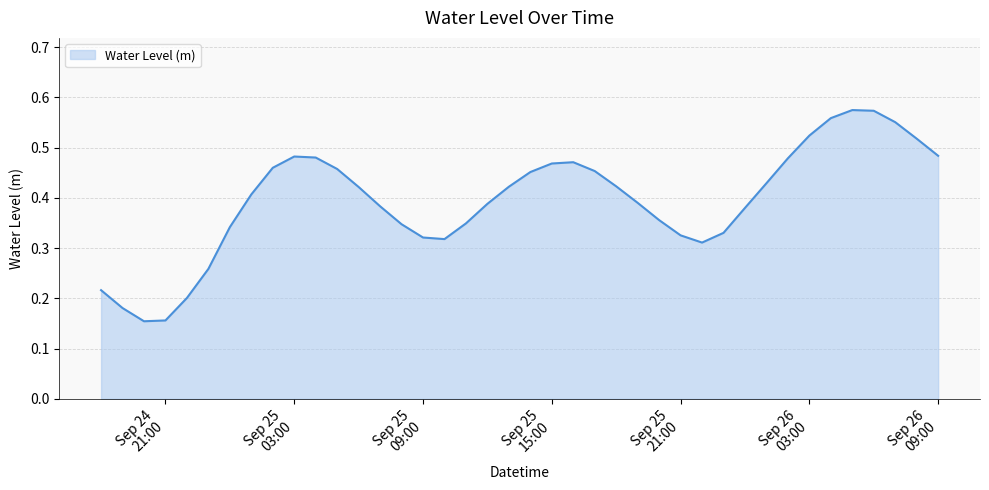

Does the chart display data point markers on the line(s)?

No